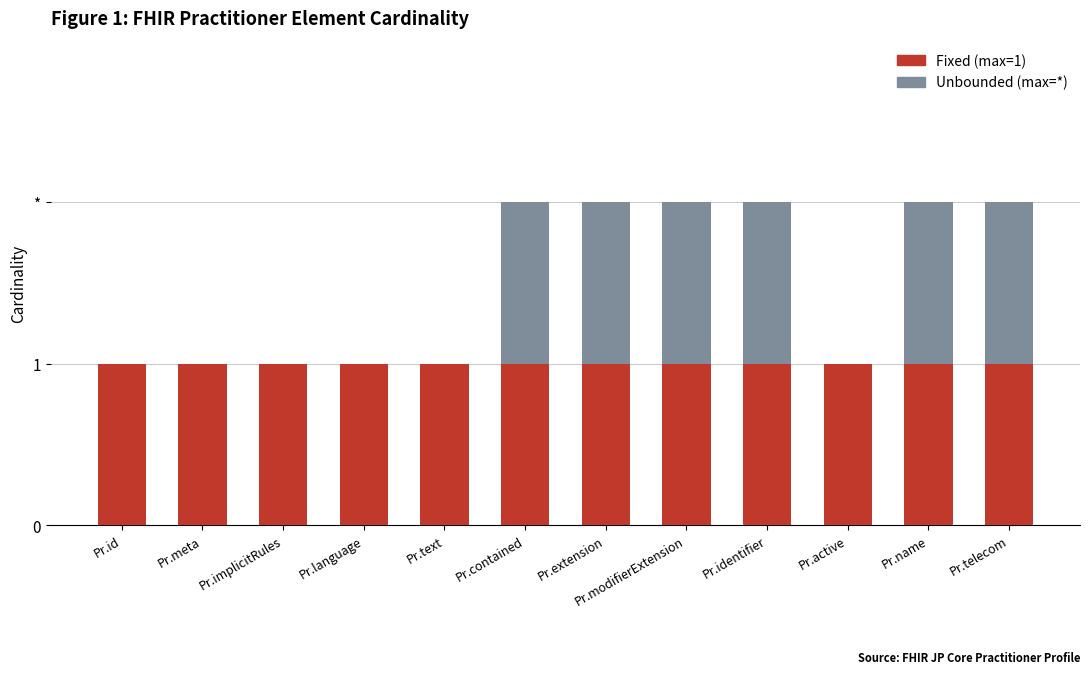

Are the bars horizontal?

No